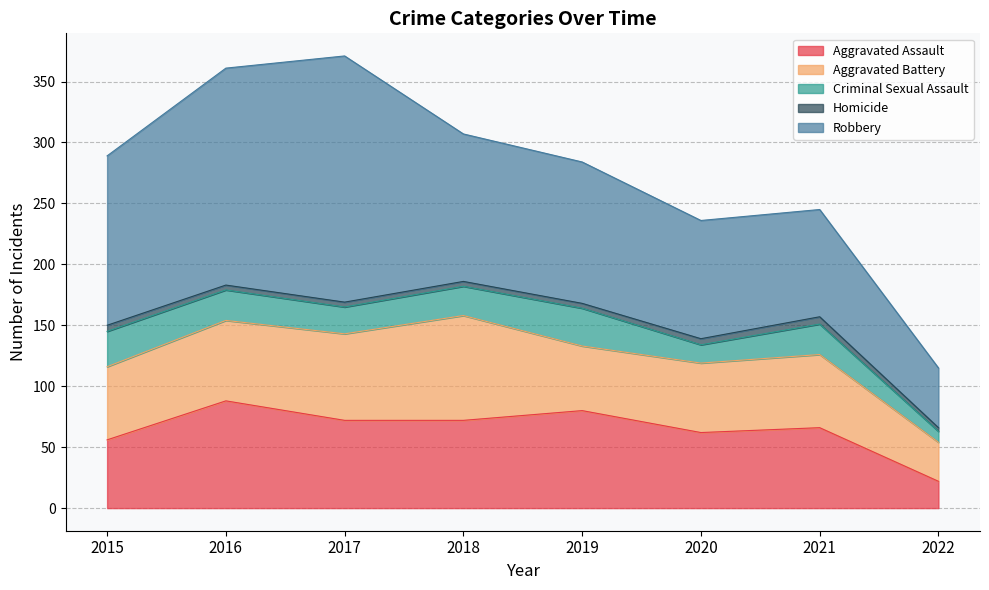

How many data points does each series have?

8